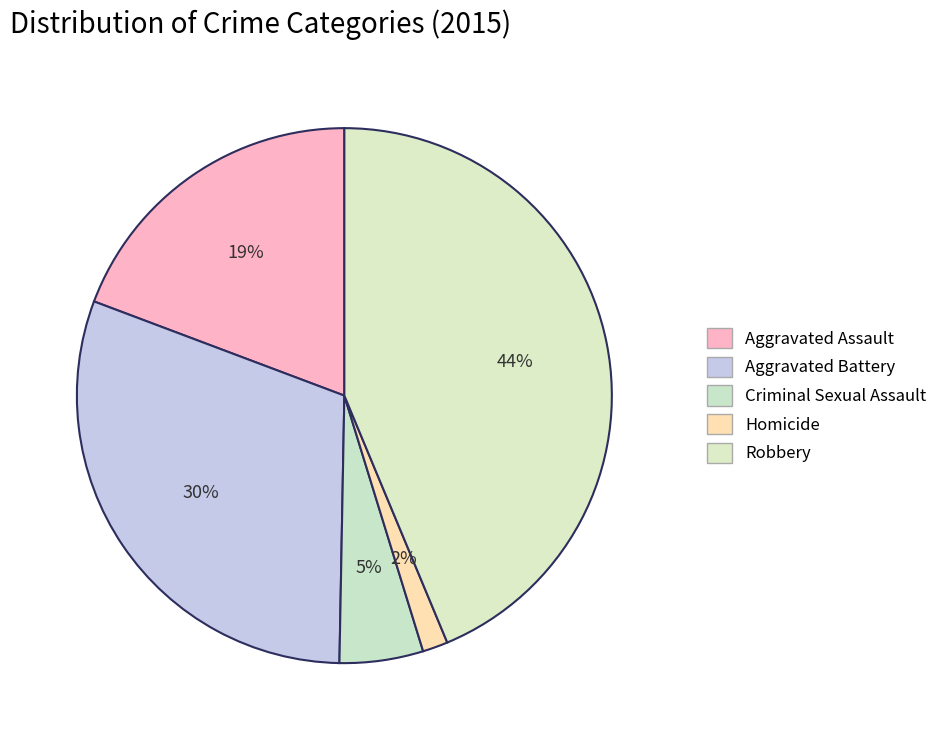

Is Robbery the majority of the pie?

No